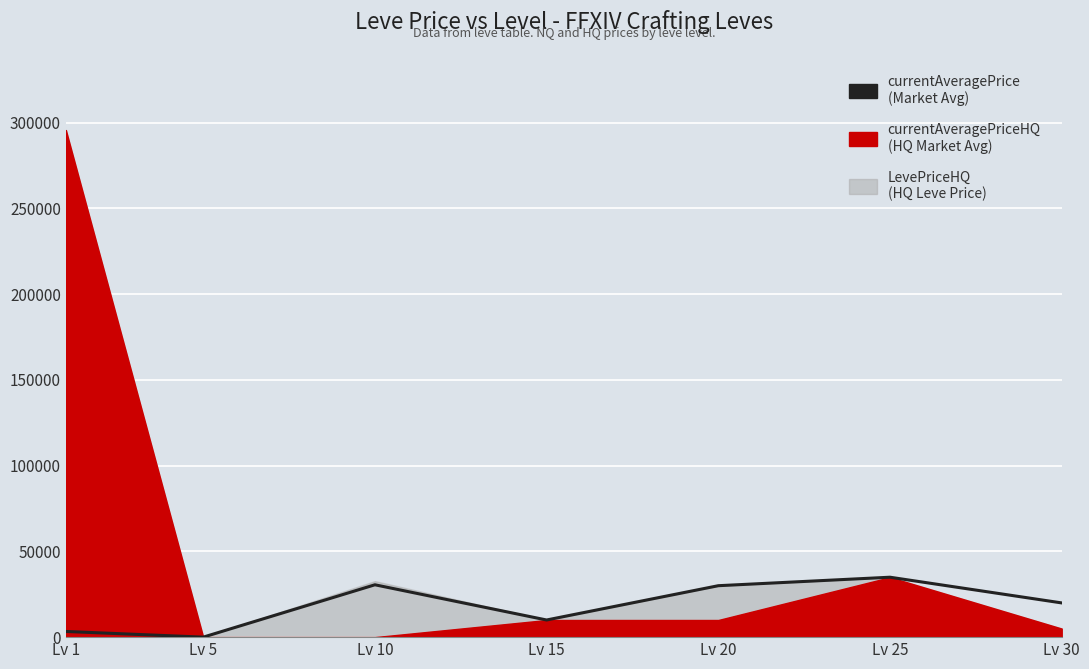

True or false: there are more than 2 points higher than both neighbors.

False